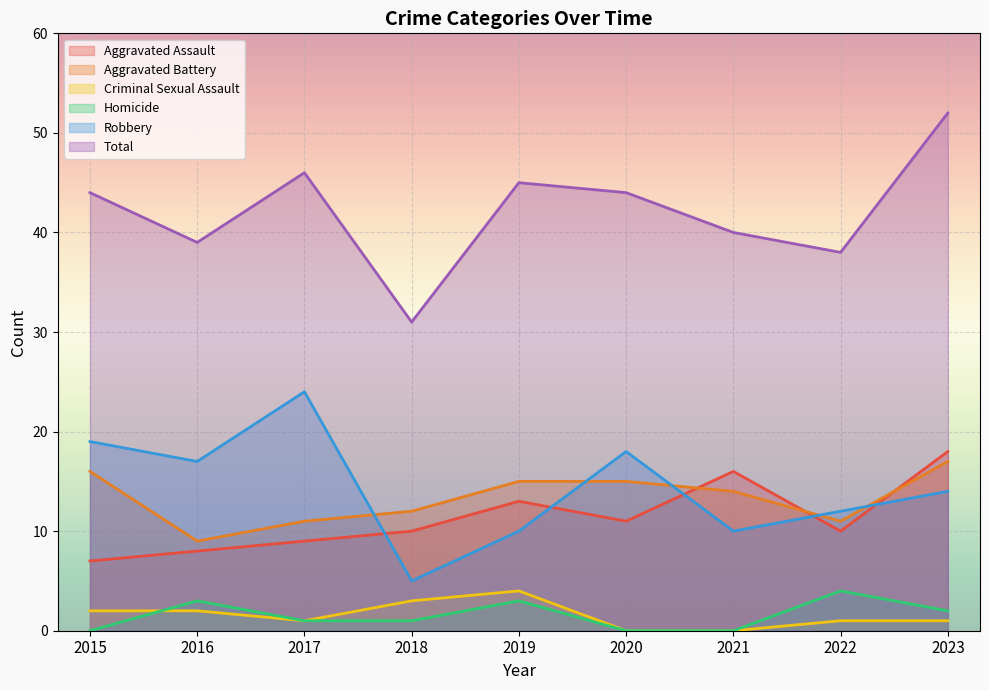

At which category does the chart reach its minimum across all series?

2020